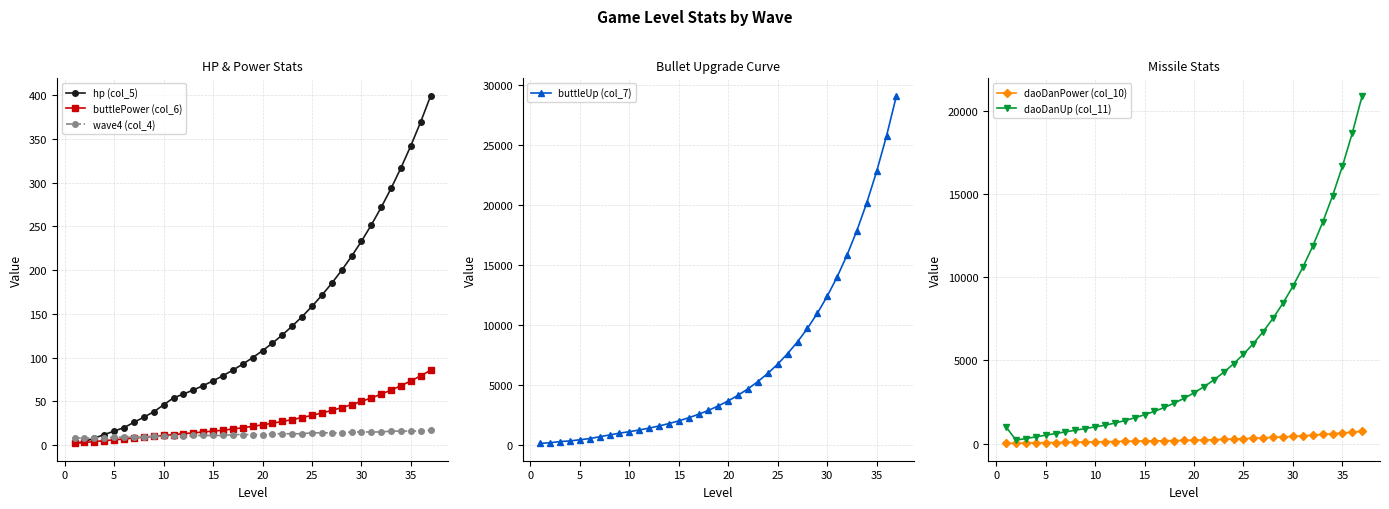

The buttlePower (col_6) series shows 23.1 at 20. True or false?

True